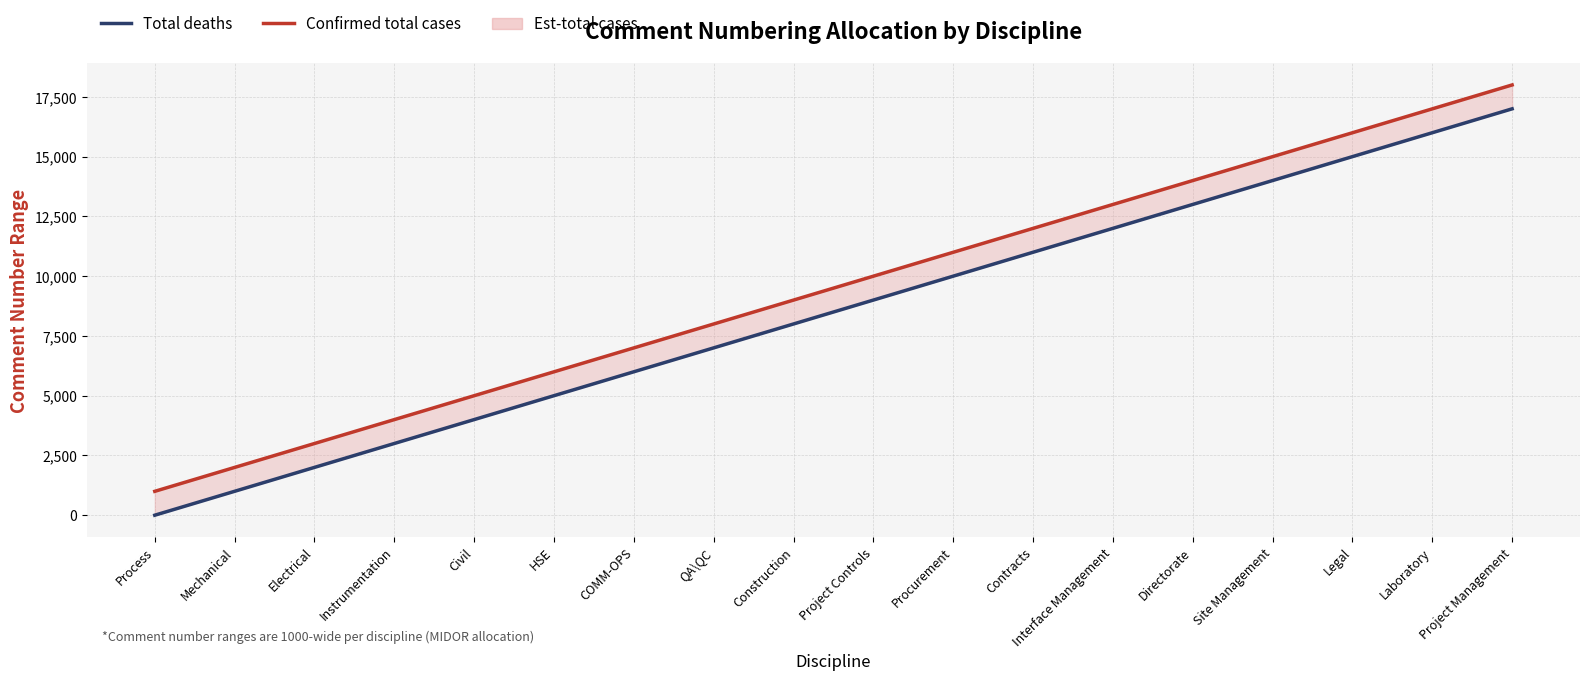

True or false: Finish (Confirmed total cases) and Start (Total deaths) cross at least once.

False